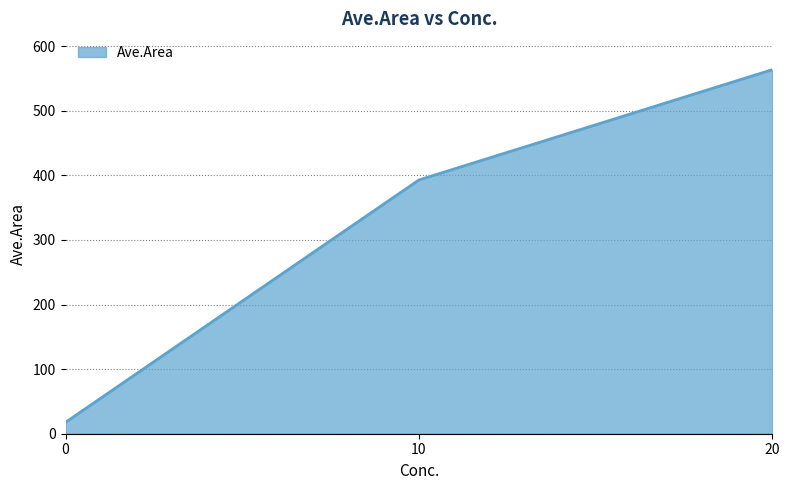

Is it true that the value at 10 is 392.9?

True